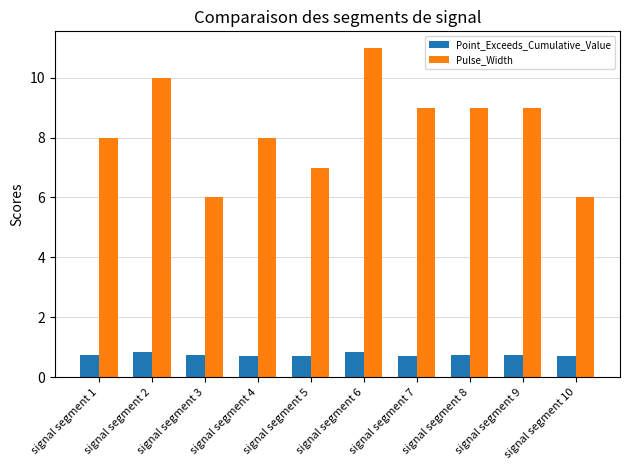

What are all the series names shown in the legend?

Point_Exceeds_Cumulative_Value, Pulse_Width